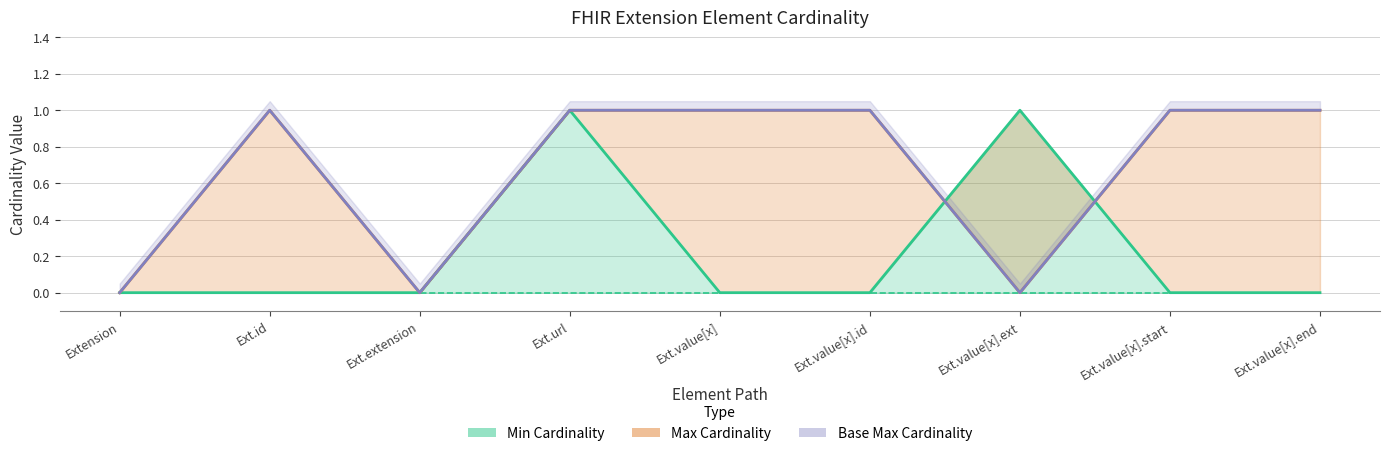

At which category does the chart reach its minimum across all series?

Extension